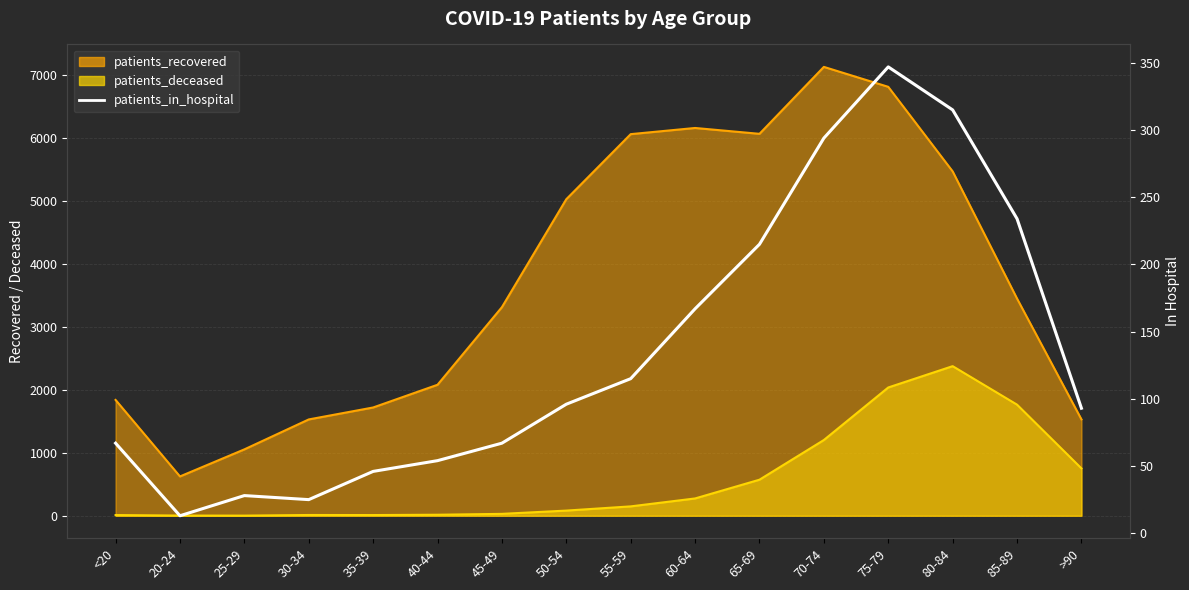

The value at 50-54 is 96. True or false?

True